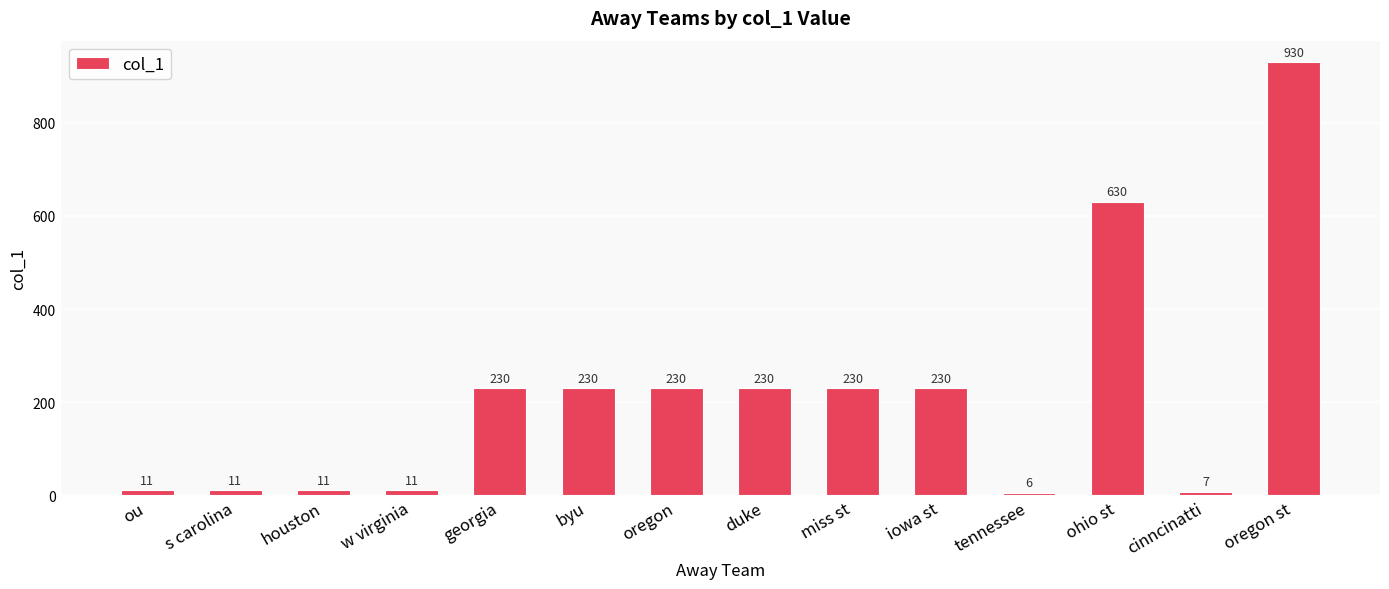

Reading left to right, transcribe all the data shown in this chart.

11	11	11	11	230	230	230	230	230	230	6	630	7	930